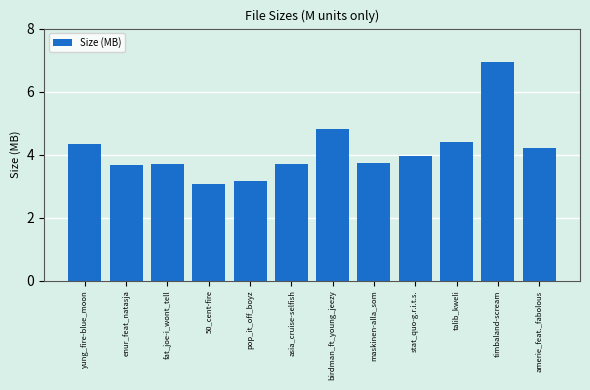

What is the maximum value shown in the chart?

6.9